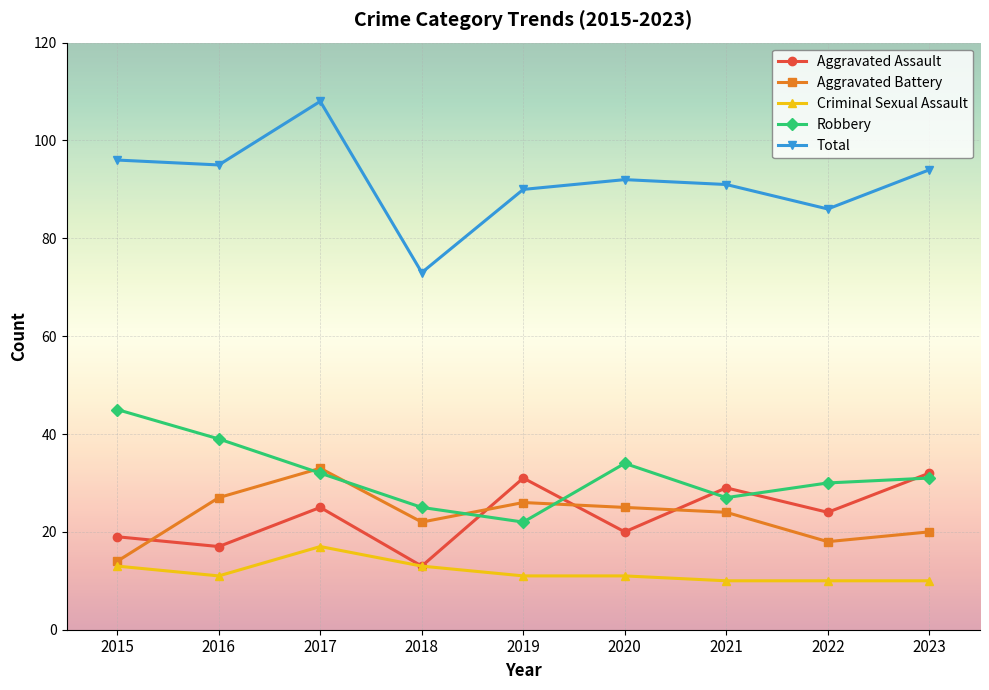

What is the approximate value of Criminal Sexual Assault at 2018?

13